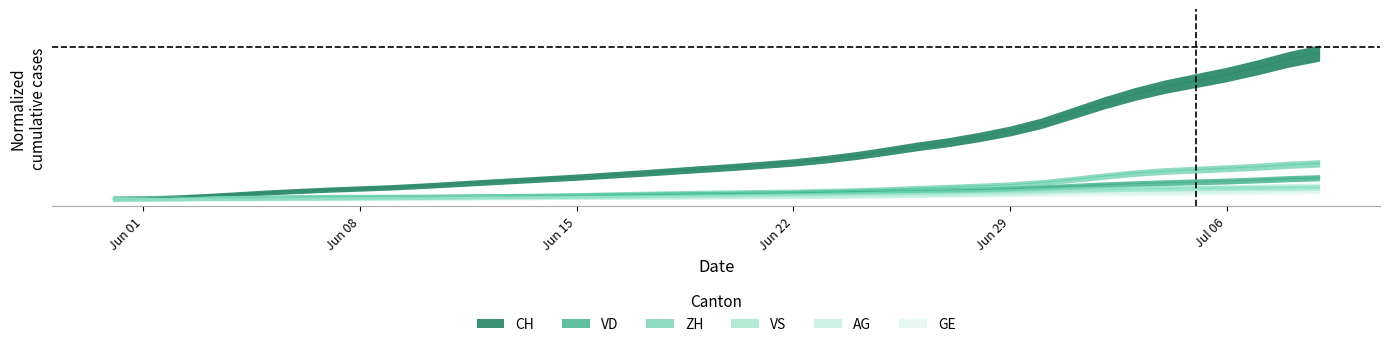

Does the chart display data point markers on the line(s)?

No